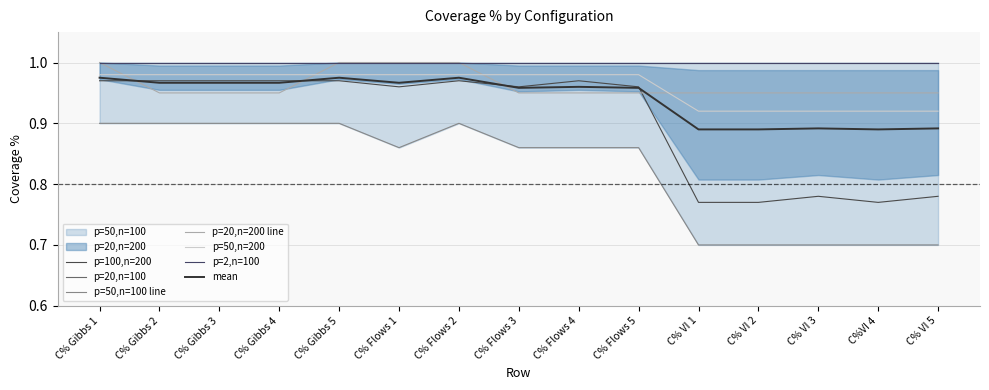

Is the value of p=50,n=200 at C% Flows 4 greater than the value of p=100,n=200 at C% VI 2?

Yes